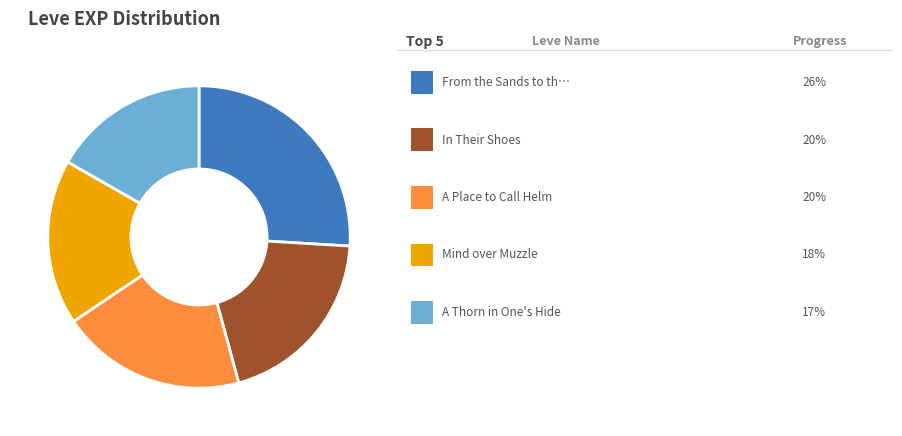

Is there any slice that represents more than half of the pie?

No